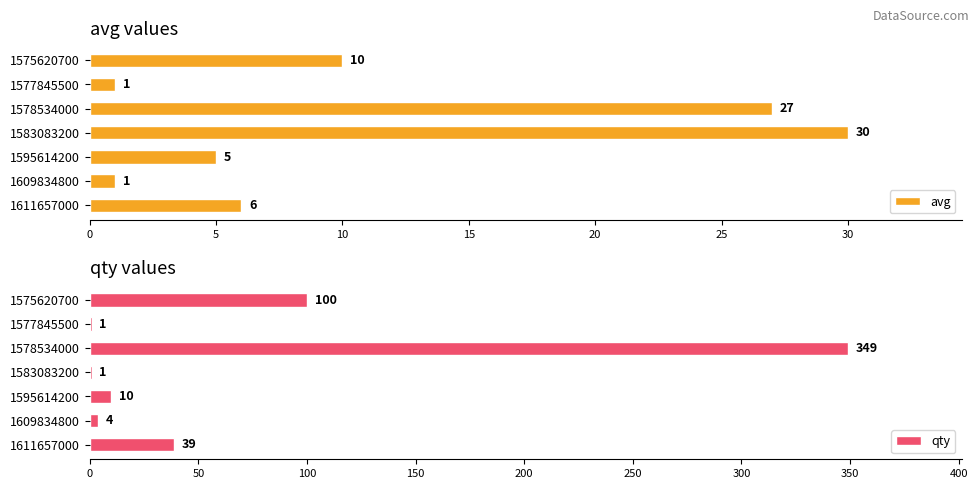

How many groups of bars are there?

7